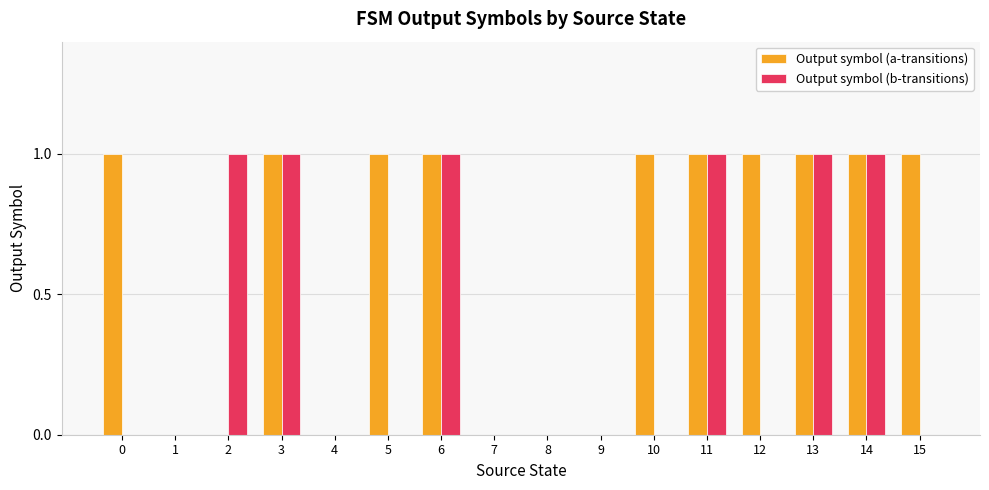

Which series changed the most between 7 and 12?

Output symbol (a-transitions)